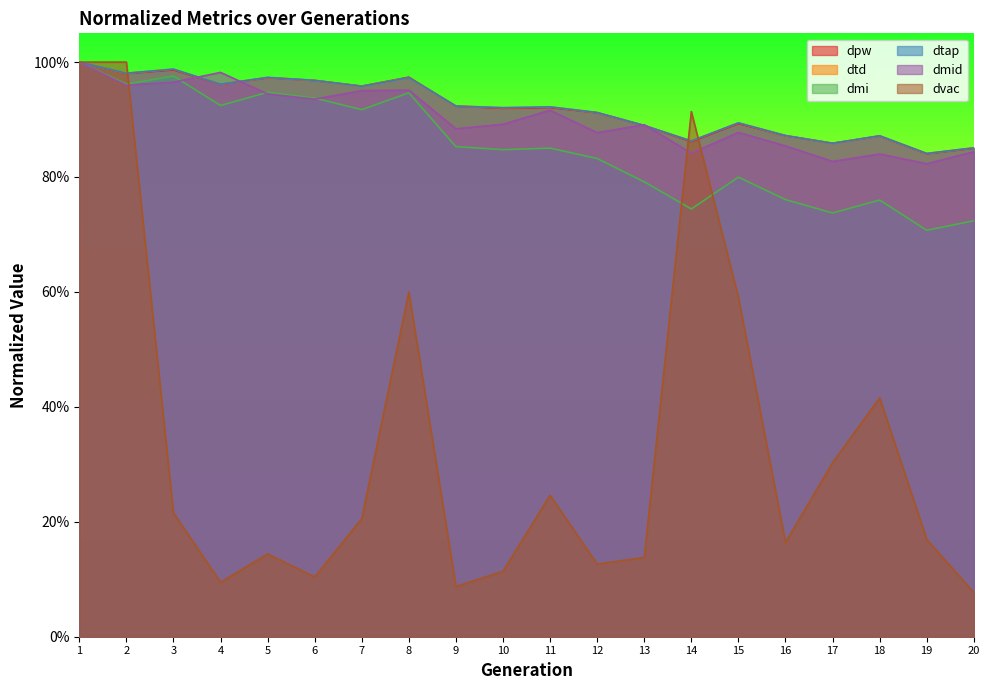

Rank the series at 7 from lowest to highest value.

dvac, dmi, dmid, dtd, dtap, dpw